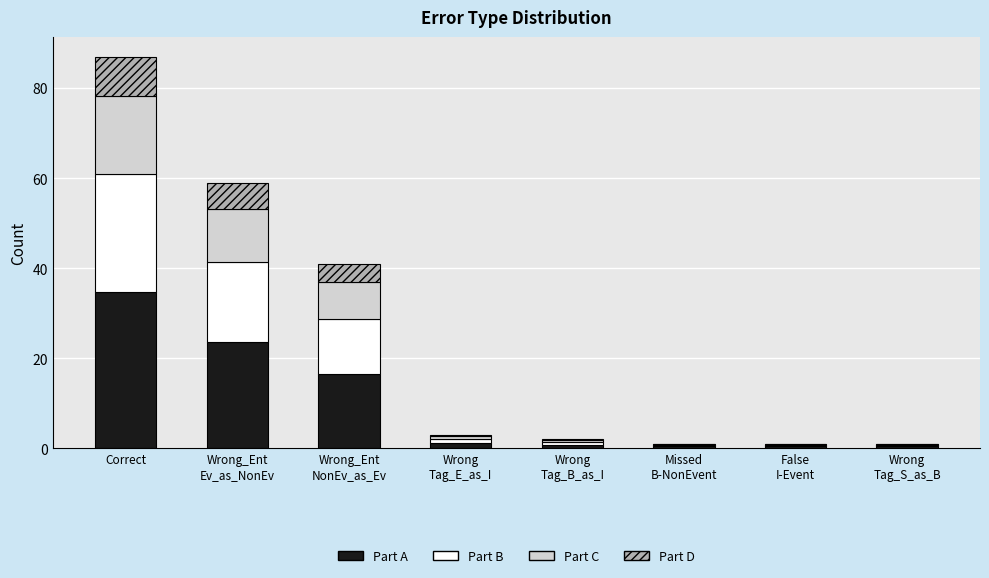

At which category is the sum across all series the highest?

Correct